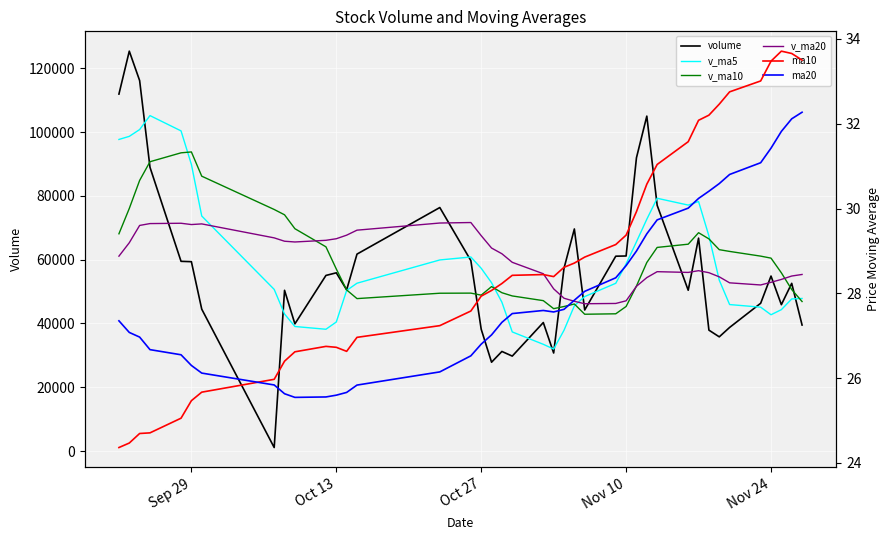

How many values in the v_ma20 series are below 59179?

20